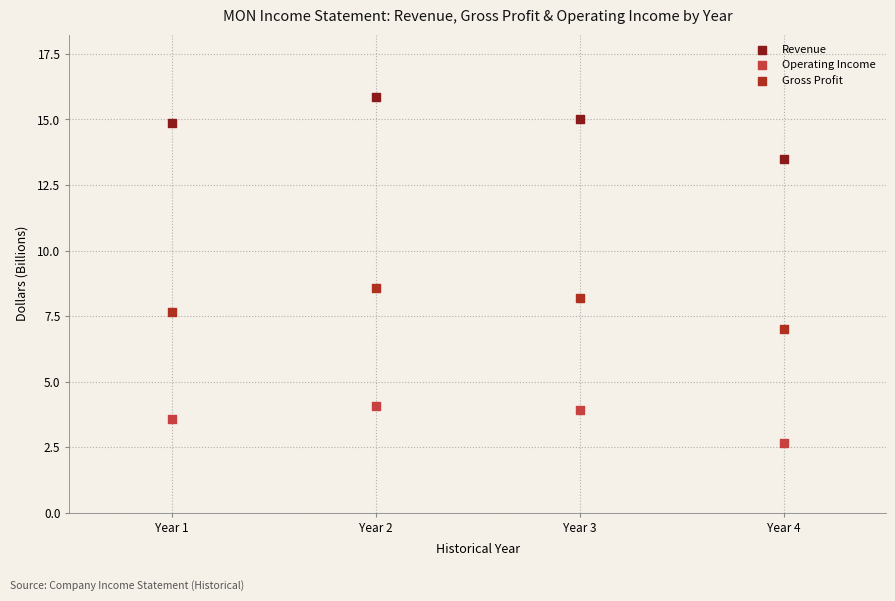

Which series has the widest spread of Y values?

Revenue